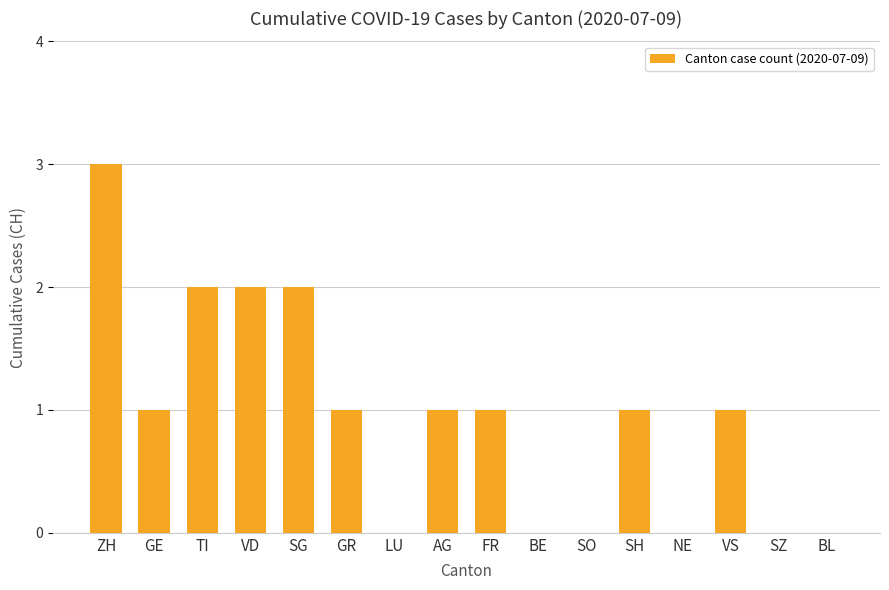

At which category does the chart reach its peak across all series?

ZH